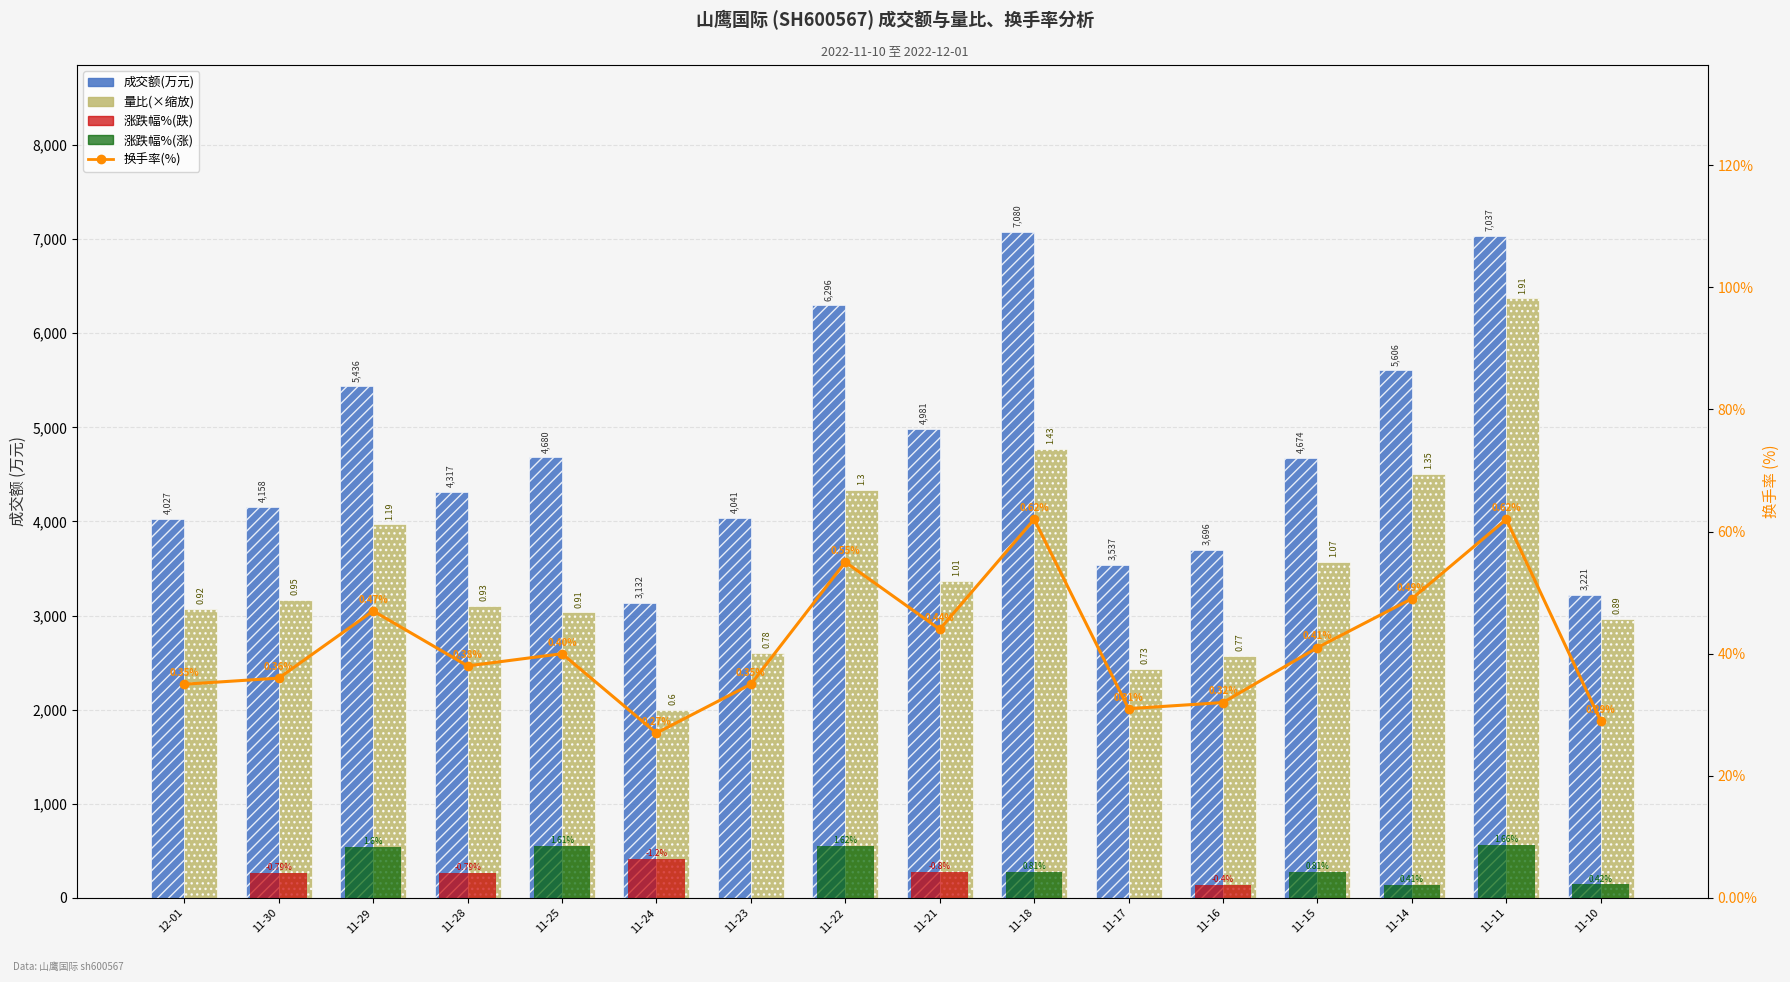

List the series in order of their peak value, lowest first.

换手率(%), 涨跌幅%, 量比(×缩放), 成交额(万元)